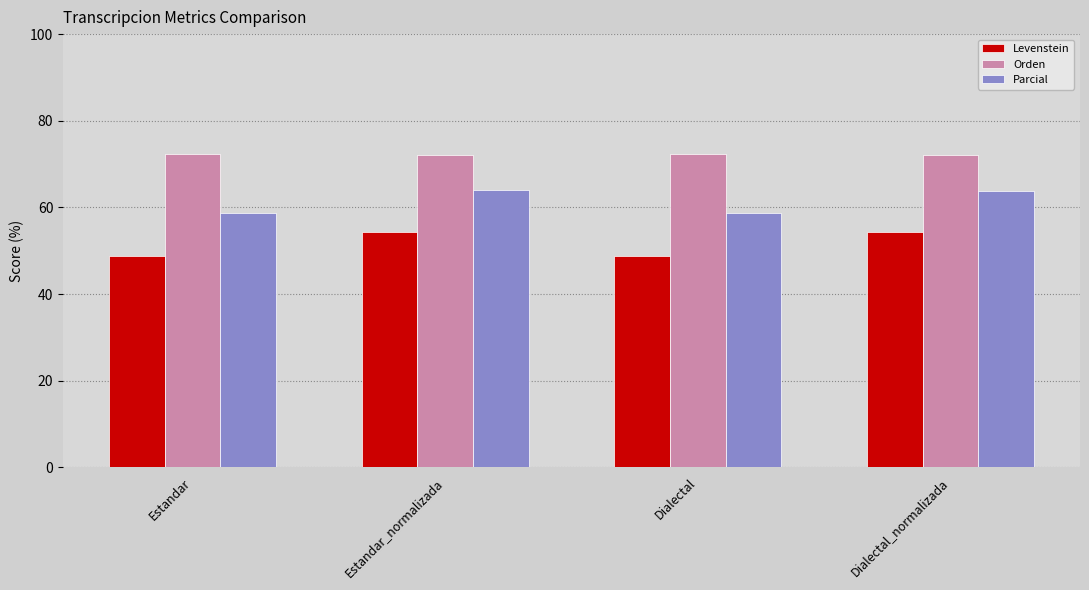

At how many categories does at least one series exceed 52?

4